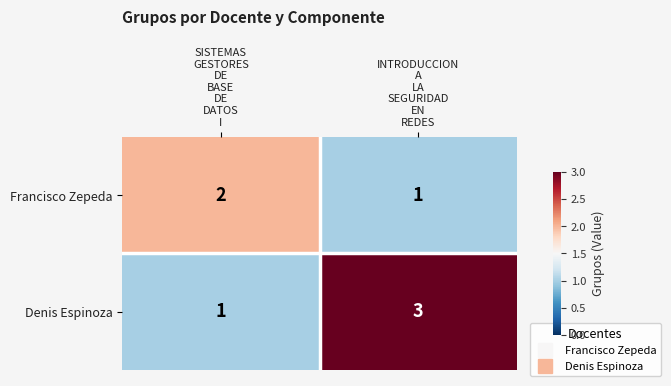

Reading right to left, extract all data points from this chart.

Francisco Zepeda: 1	2
Denis Espinoza: 3	1